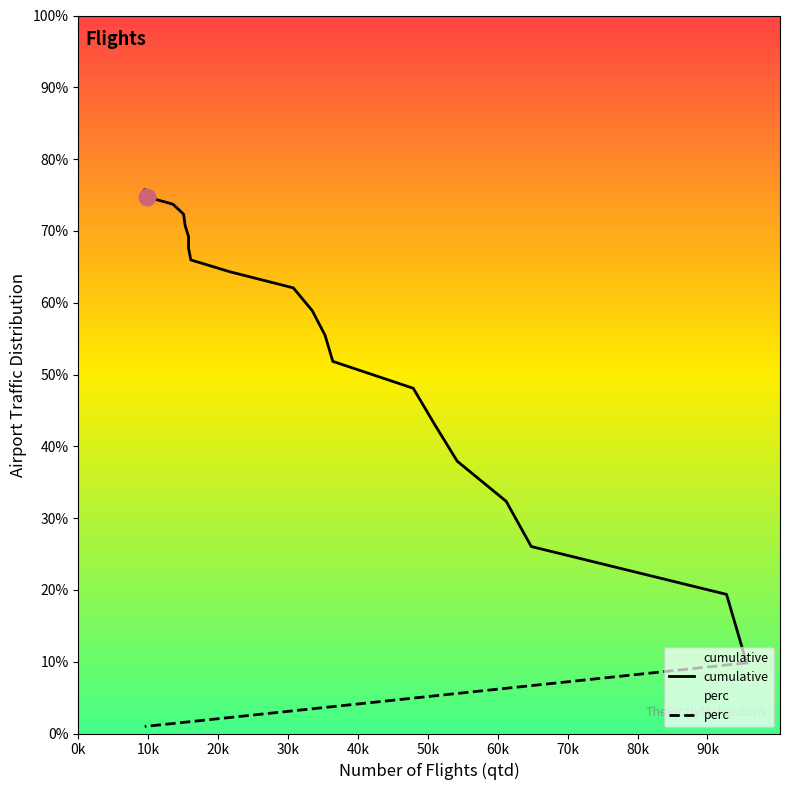

At how many categories does at least one series exceed 0?

20